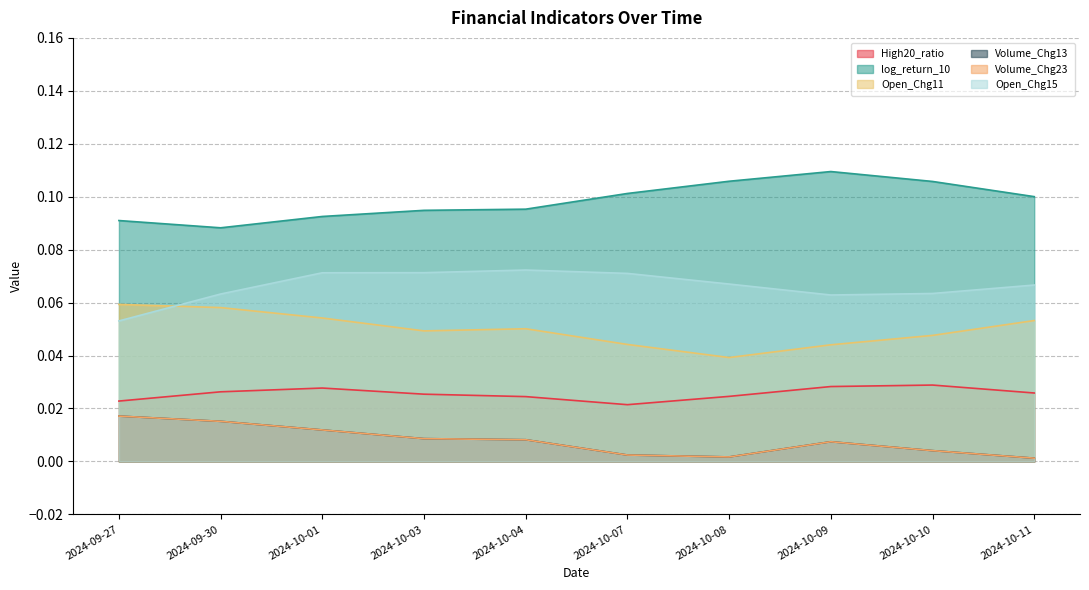

Count the Open_Chg15 values in the range 0 to 1.

10